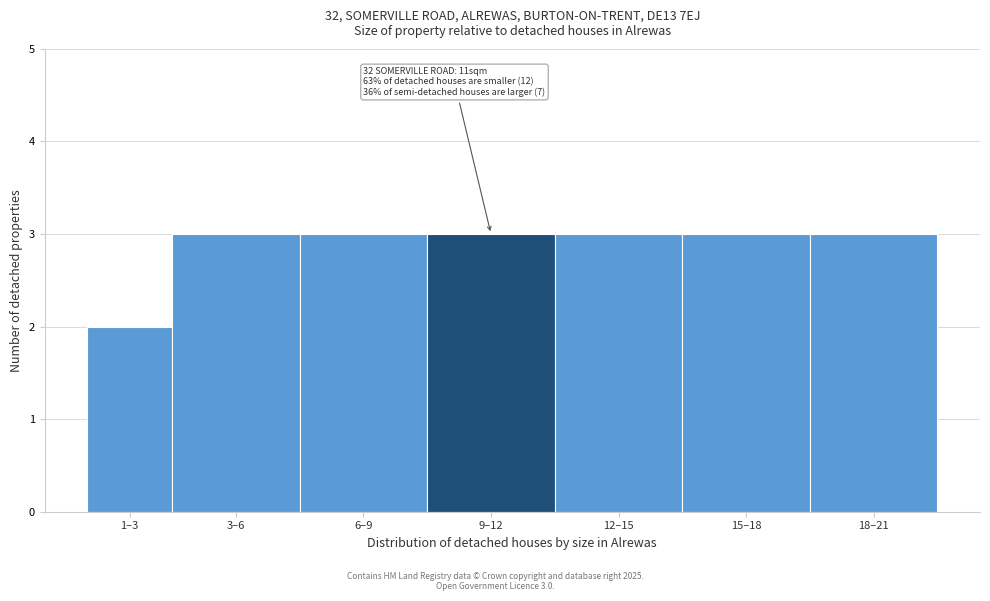

Reading right to left, extract all data points from this chart.

3	3	3	3	3	3	2